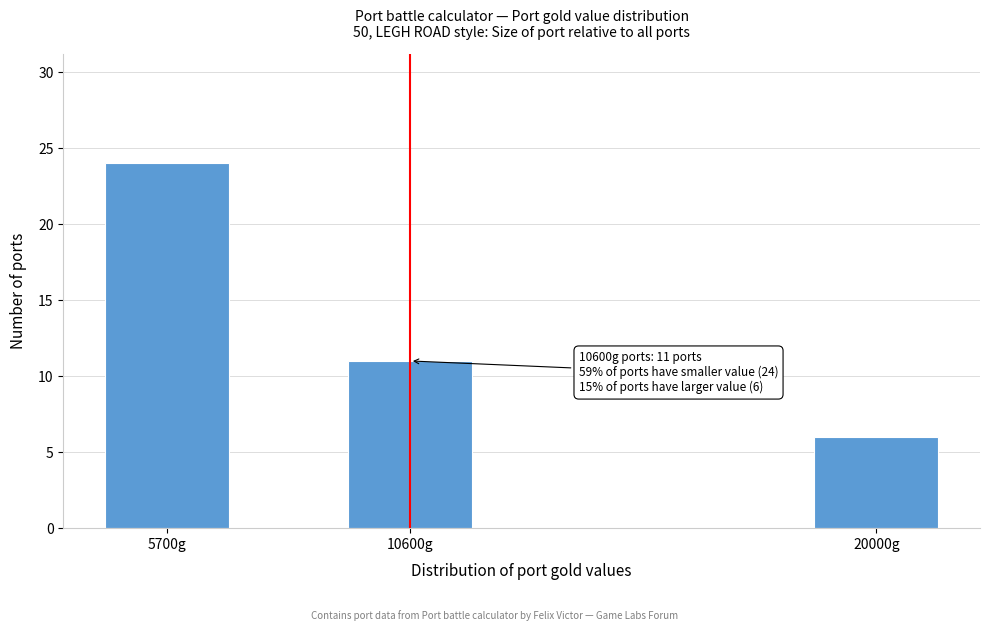

Reading left to right, extract all data points from this chart.

24	11	6